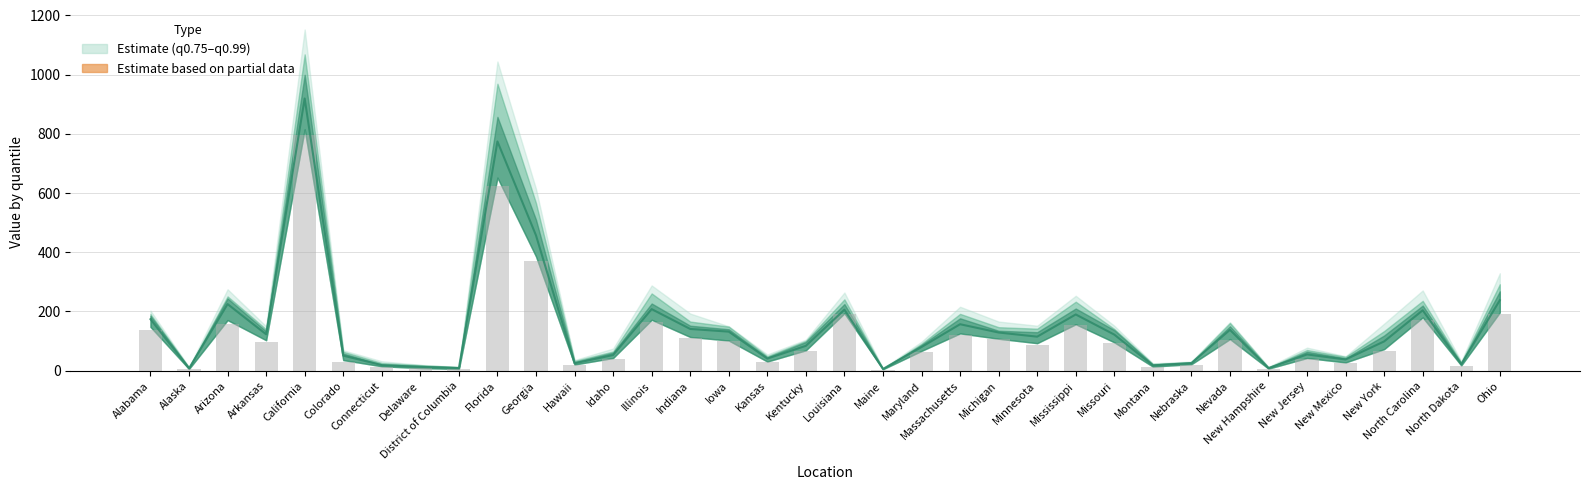

At which category is the sum across all series the highest?

California